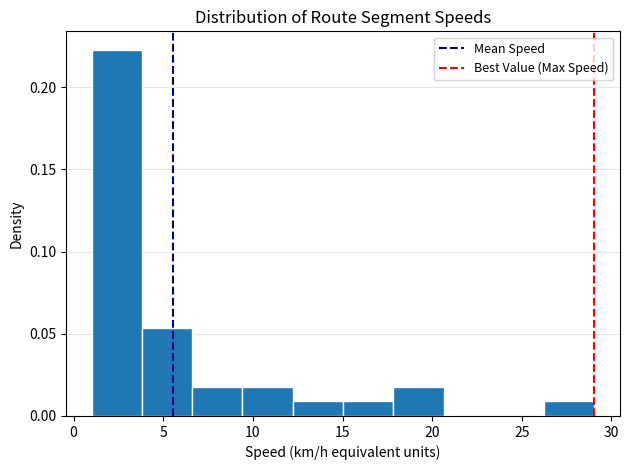

Reading left to right, list every bar in this chart as the range it spans on the x-axis followed by its height. Neither the bar edges nor the heights are printed on the chart, so give them approximately, as read against the axes.

1.0 to 4.0: 0.225
4.0 to 6.5: 0.055
6.5 to 9.5: 0.020
9.5 to 12.0: 0.020
12.0 to 15.0: 0.010
15.0 to 18.0: 0.010
18.0 to 20.5: 0.020
20.5 to 23.5: 0
23.5 to 26.0: 0
26.0 to 29.0: 0.010